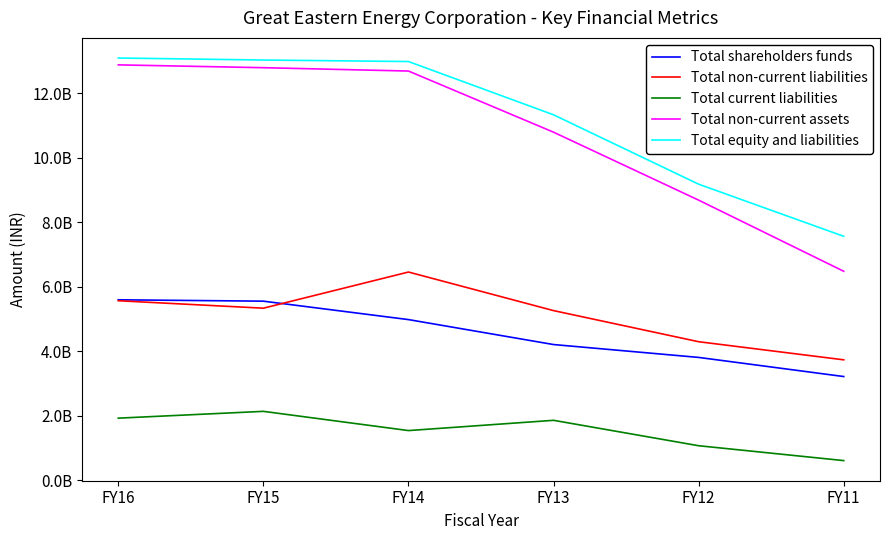

Reading left to right, transcribe all the data shown in this chart.

Total shareholders funds: 5599068735	5556665972	4984968047	4211120076	3812014542	3218839418
Total non-current liabilities: 5569825947	5338878841	6460037145	5263774894	4298912602	3737341944
Total current liabilities: 1928426231	2139402087	1543260210	1861315919	1073276919	612222632
Total non-current assets: 12884766353	12797225505	12693279393	10796865348	8689644023	6483521723
Total equity and liabilities: 13097320913	13034946900	12988265402	11336210889	9184204063	7568403994